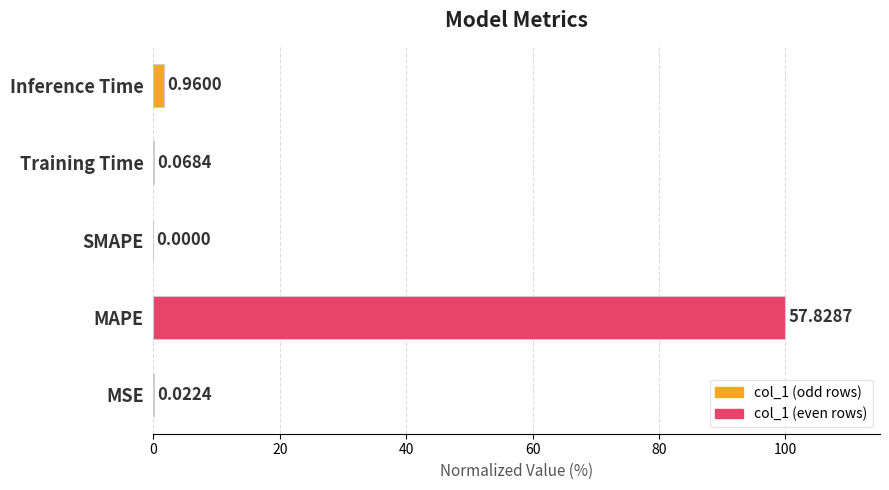

How many data points are above 0?

4